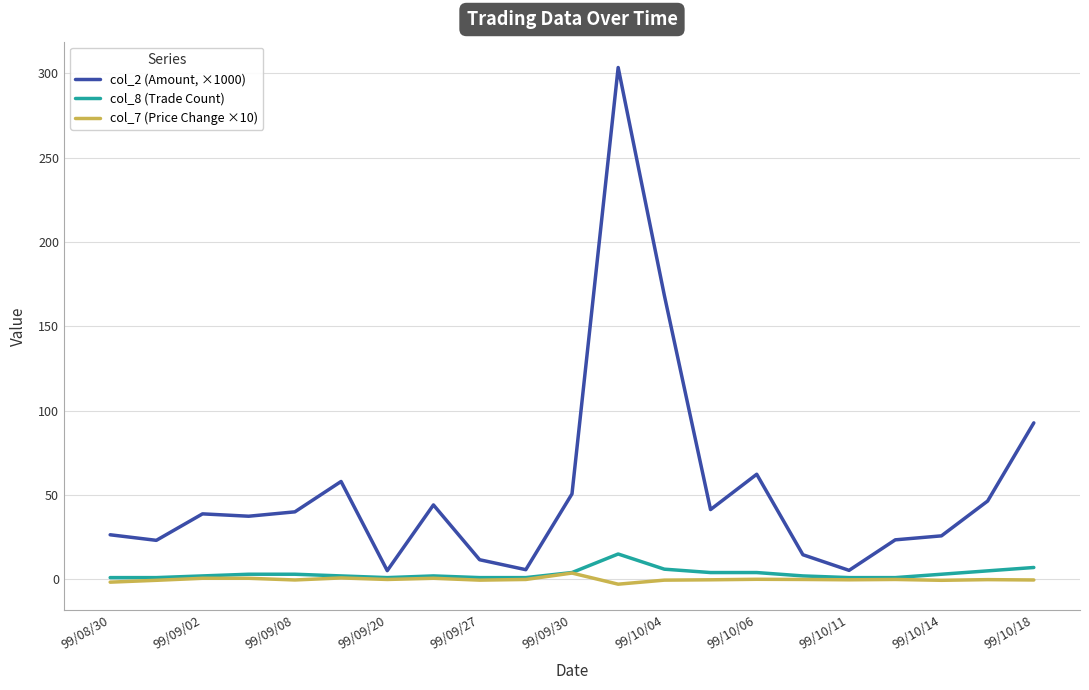

Rank the series by their maximum value, from lowest to highest.

col_7 (Price Change ×10), col_8 (Trade Count), col_2 (Amount, ×1000)